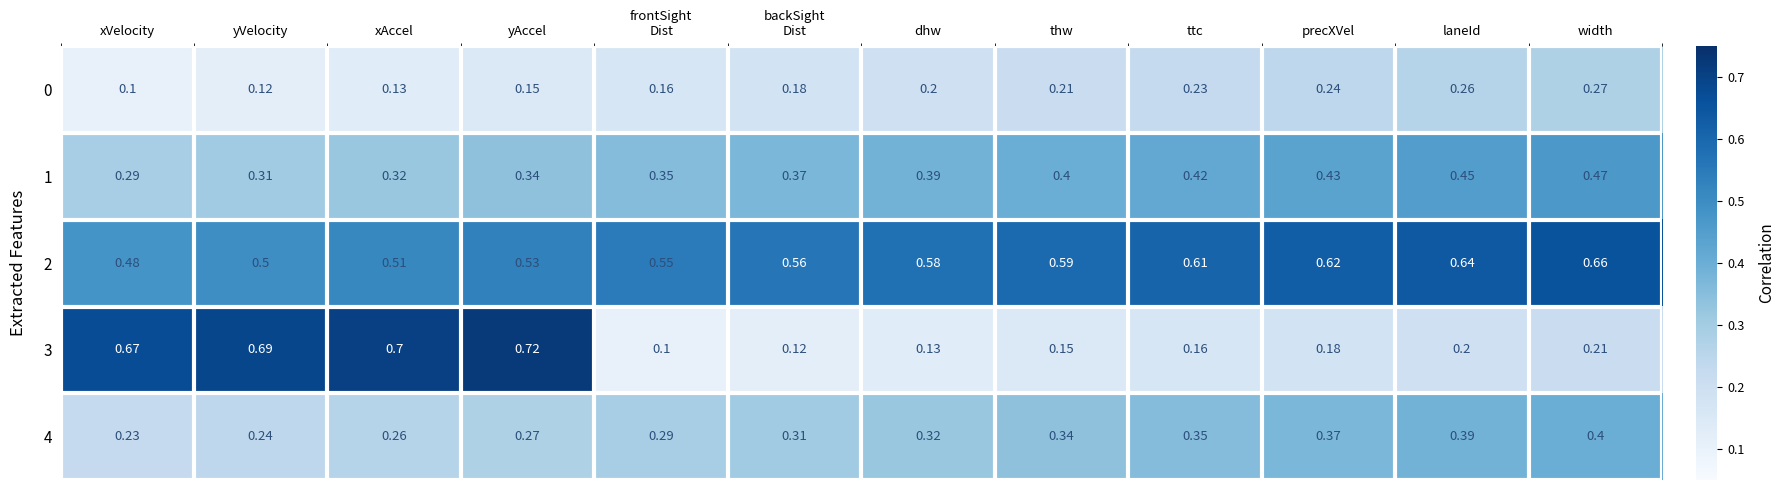

Which series has the widest spread of values?

3